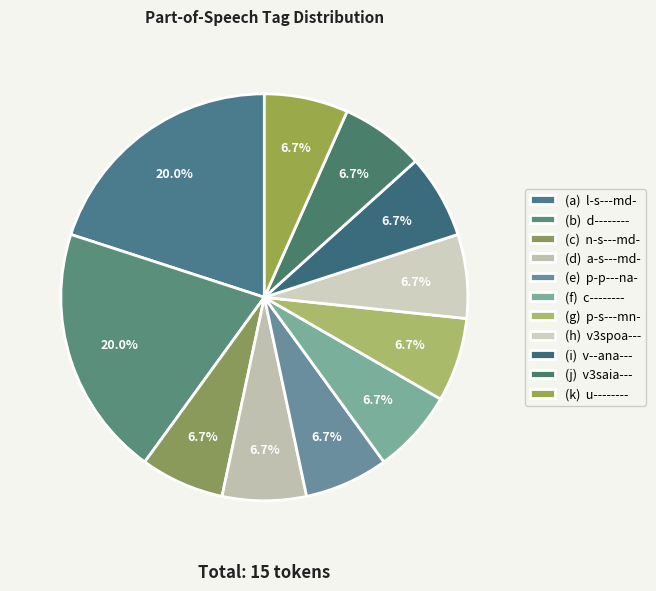

What is the smallest slice in the pie chart?

n-s---md-